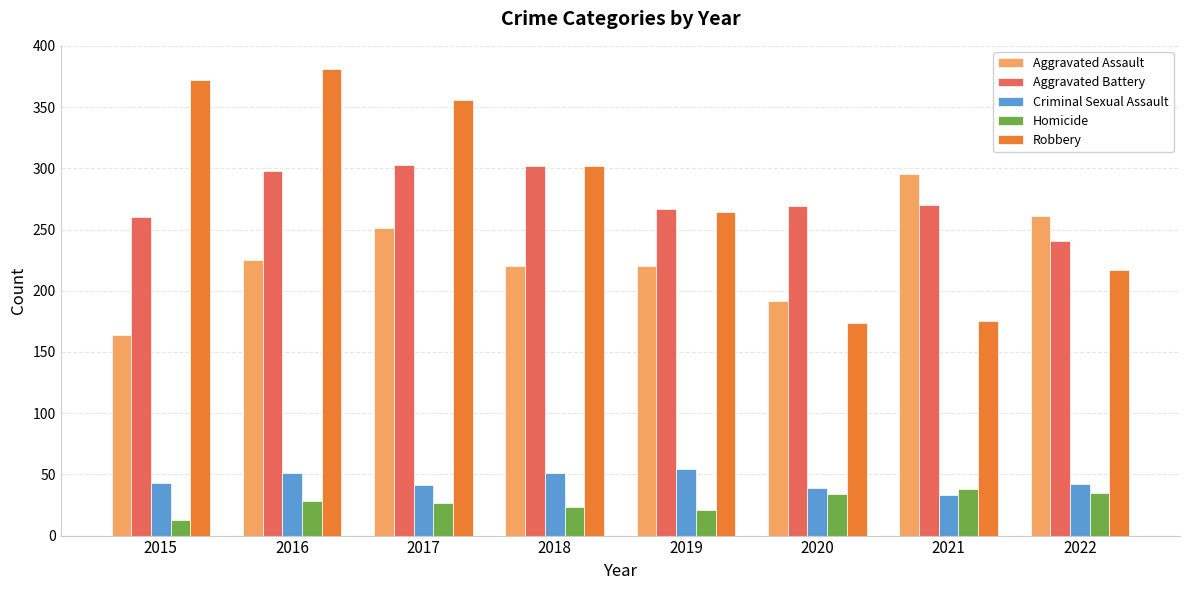

What are all the series names shown in the legend?

Aggravated Assault, Aggravated Battery, Criminal Sexual Assault, Homicide, Robbery